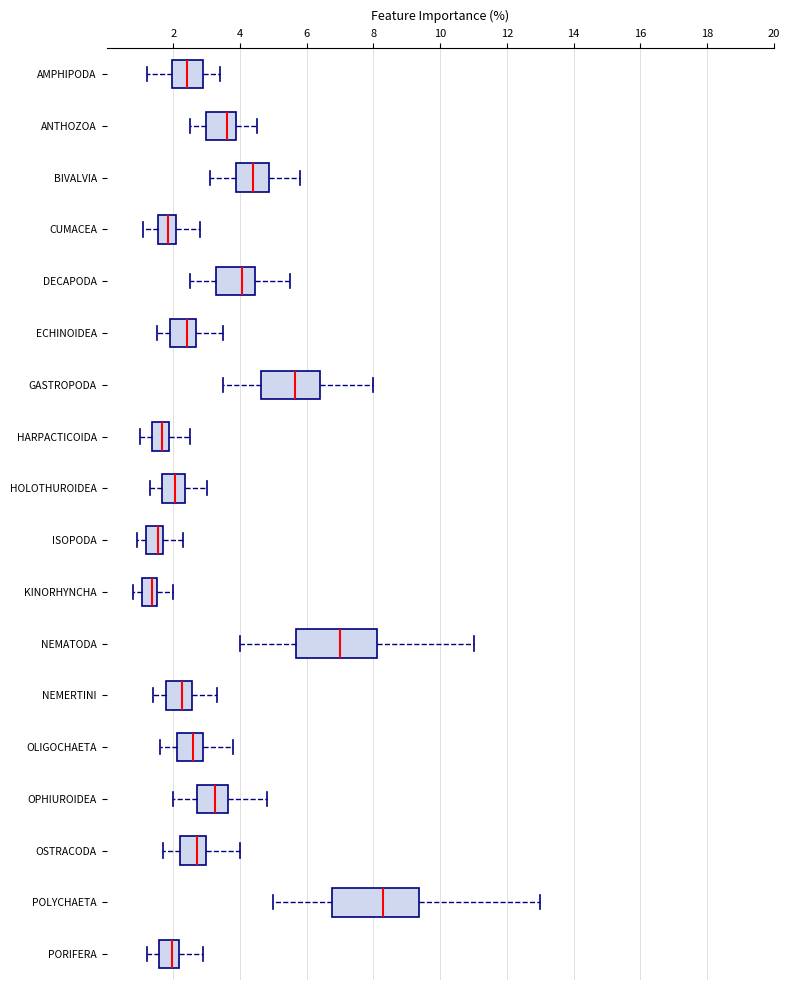

Reading bottom to top, transcribe this box plot: for each box, give where its median line is, the range the box spans, and where its two whiskers end, as read against the x-axis. The values are not printed on the chart, so give them approximately, as read against the axis.

PORIFERA: median 2.0, box 1.6 to 2.2, whiskers 1.2 to 3.0
POLYCHAETA: median 8.4, box 6.8 to 9.4, whiskers 5.0 to 13.0
OSTRACODA: median 2.8, box 2.2 to 3.0, whiskers 1.8 to 4.0
OPHIUROIDEA: median 3.2, box 2.8 to 3.6, whiskers 2.0 to 4.8
OLIGOCHAETA: median 2.6, box 2.2 to 2.8, whiskers 1.6 to 3.8
NEMERTINI: median 2.2, box 1.8 to 2.6, whiskers 1.4 to 3.4
NEMATODA: median 7.0, box 5.6 to 8.2, whiskers 4.0 to 11.0
KINORHYNCHA: median 1.4, box 1.0 to 1.6, whiskers 0.8 to 2.0
ISOPODA: median 1.6, box 1.2 to 1.8, whiskers 1.0 to 2.4
HOLOTHUROIDEA: median 2.0, box 1.6 to 2.4, whiskers 1.4 to 3.0
HARPACTICOIDA: median 1.6, box 1.4 to 1.8, whiskers 1.0 to 2.6
GASTROPODA: median 5.6, box 4.6 to 6.4, whiskers 3.6 to 8.0
ECHINOIDEA: median 2.4, box 2.0 to 2.6, whiskers 1.6 to 3.6
DECAPODA: median 4.0, box 3.2 to 4.4, whiskers 2.6 to 5.6
CUMACEA: median 1.8, box 1.6 to 2.0, whiskers 1.2 to 2.8
BIVALVIA: median 4.4, box 3.8 to 4.8, whiskers 3.2 to 5.8
ANTHOZOA: median 3.6, box 3.0 to 3.8, whiskers 2.6 to 4.6
AMPHIPODA: median 2.4, box 2.0 to 2.8, whiskers 1.2 to 3.4